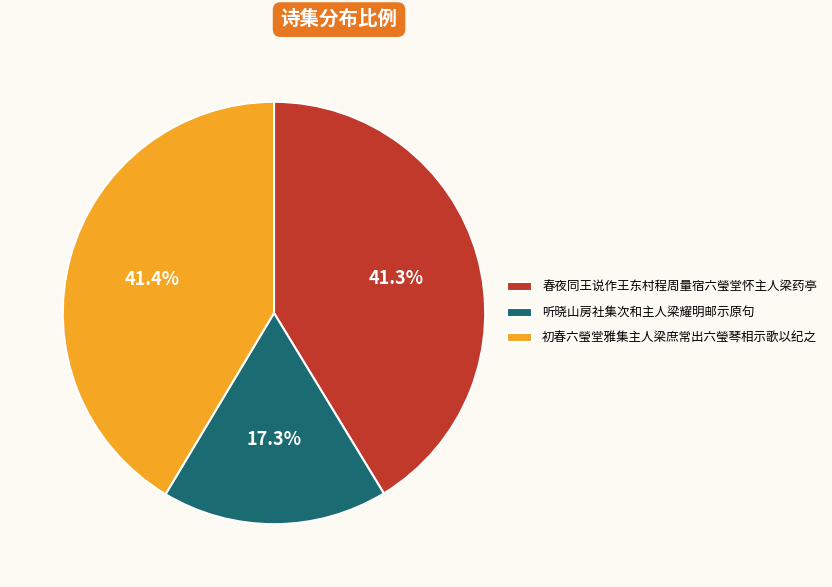

Approximately how many times larger is the value at 春夜同王说作王东村程周量宿六瑩堂怀主人梁药亭 compared to 听晓山房社集次和主人梁耀明邮示原句?

2.4